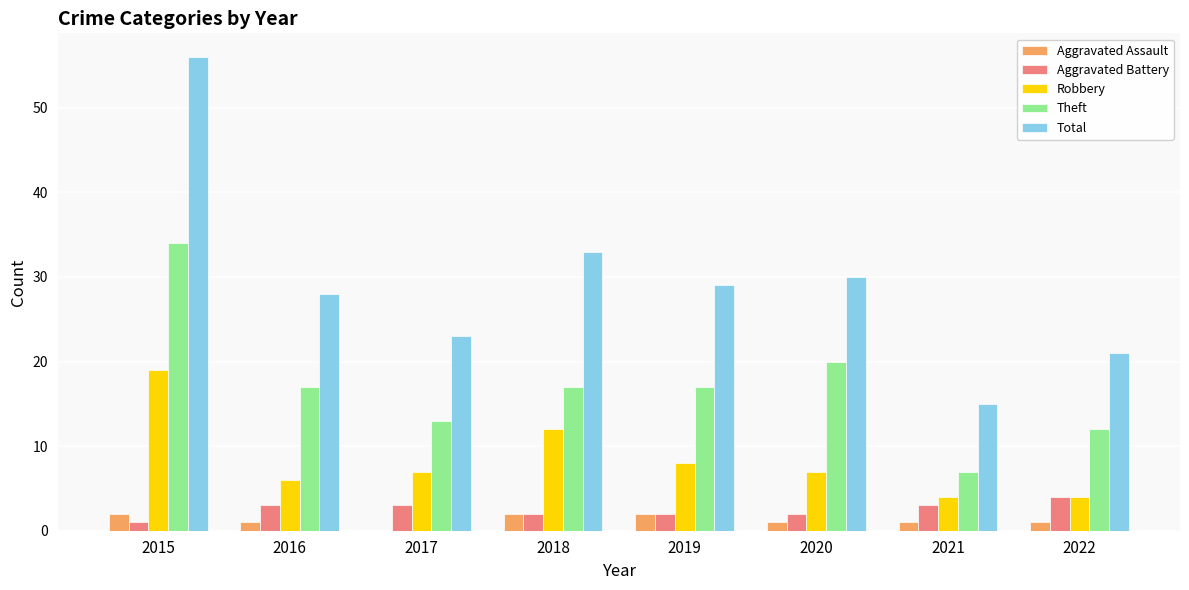

What is the total value across all series at 2015?

112